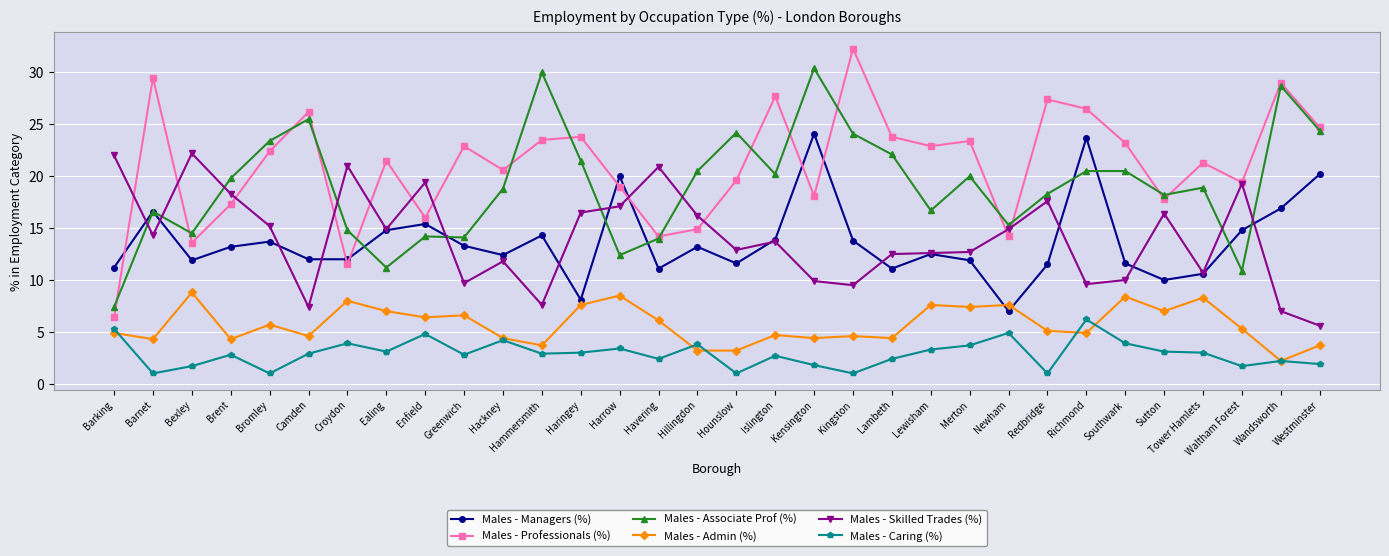

True or false: Males - Skilled Trades (%) has a value of 8.2 at Enfield.

False